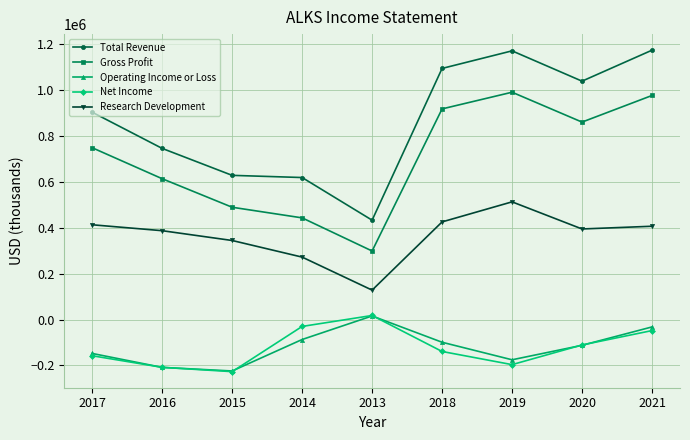

What is the greatest value displayed?

1173800